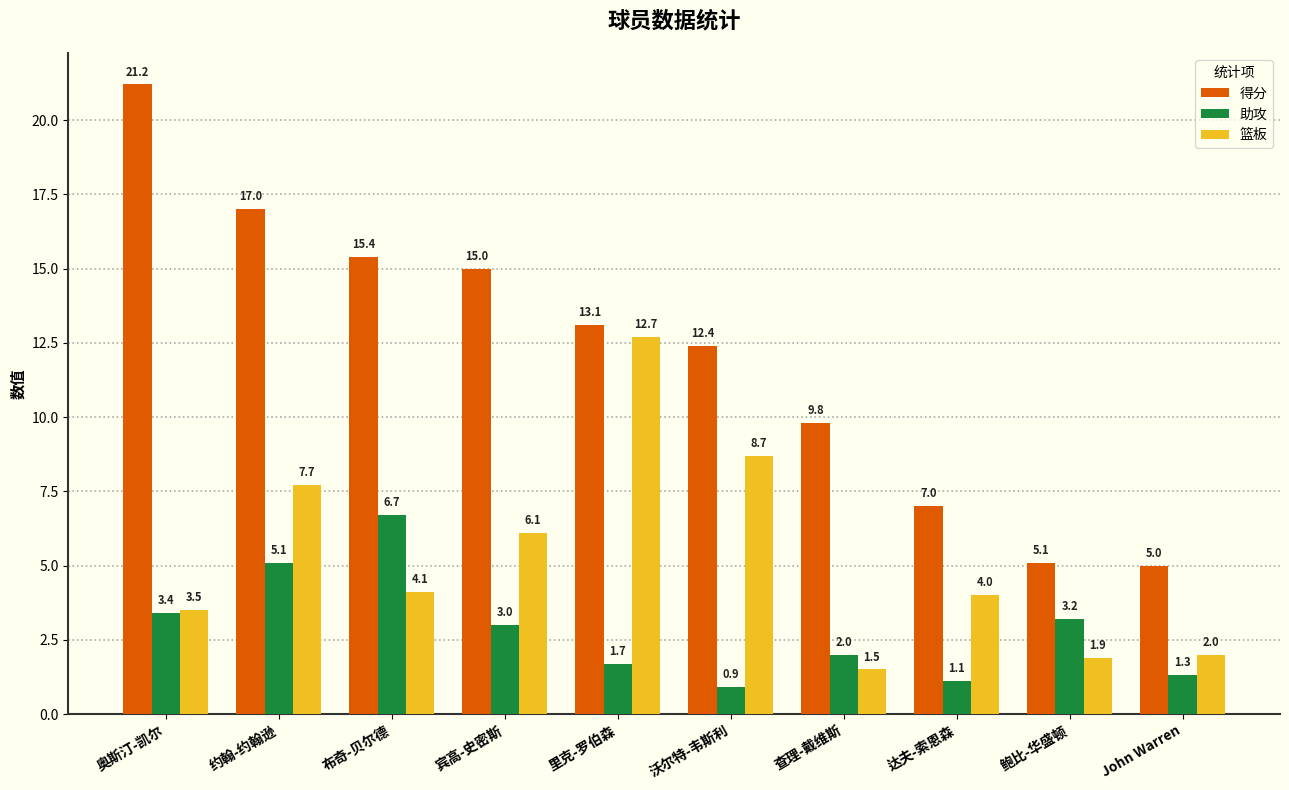

Reading left to right, list all the values displayed in this chart.

得分: 21.2	17.0	15.4	15.0	13.1	12.4	9.8	7.0	5.1	5.0
助攻: 3.4	5.1	6.7	3.0	1.7	0.9	2.0	1.1	3.2	1.3
篮板: 3.5	7.7	4.1	6.1	12.7	8.7	1.5	4.0	1.9	2.0